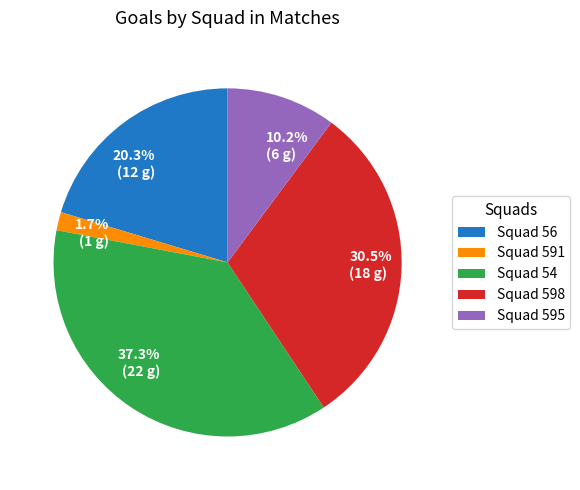

How many slices are in this pie chart?

5